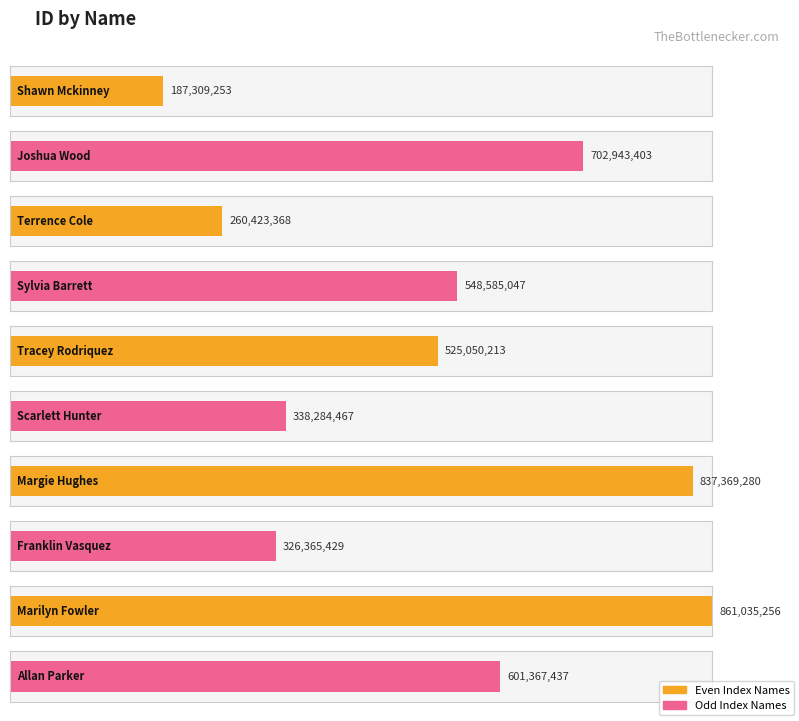

What is the minimum value shown in the chart?

187309253